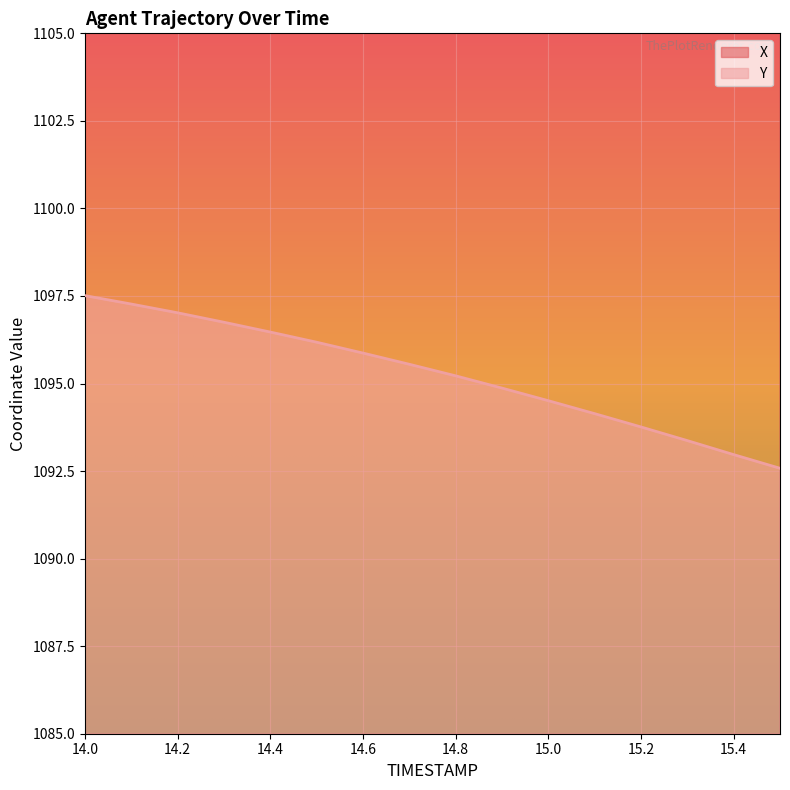

At which category is the sum across all series the highest?

14.0